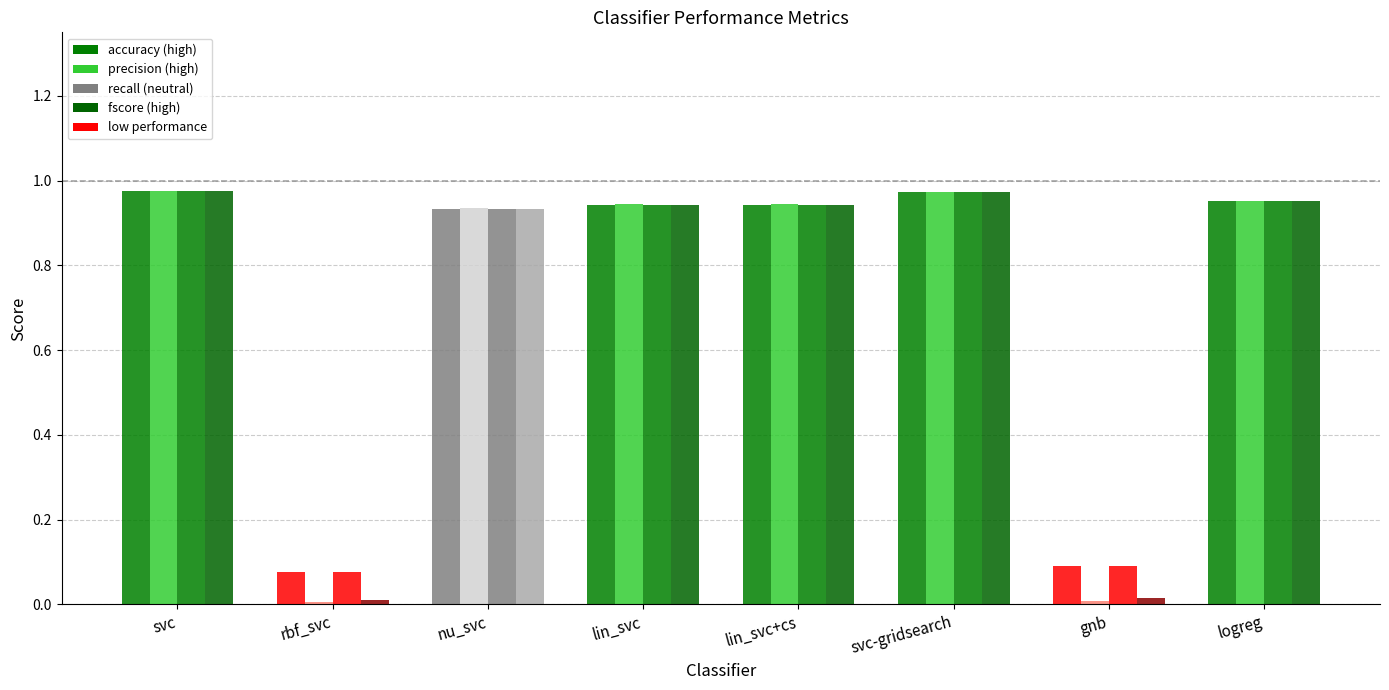

How many groups of bars are there?

8